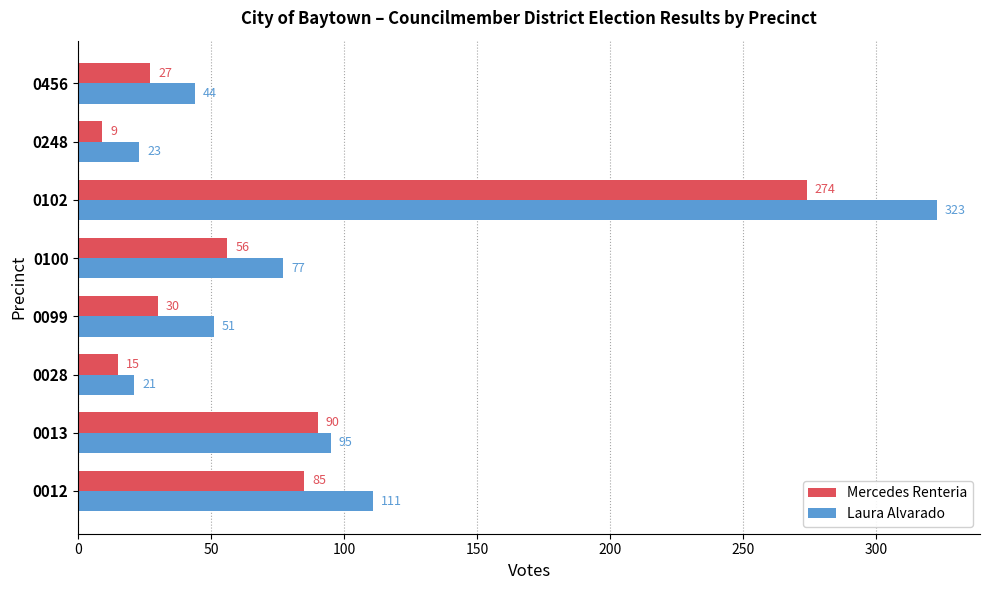

Which category has the lowest value in the Laura Alvarado series?

0028